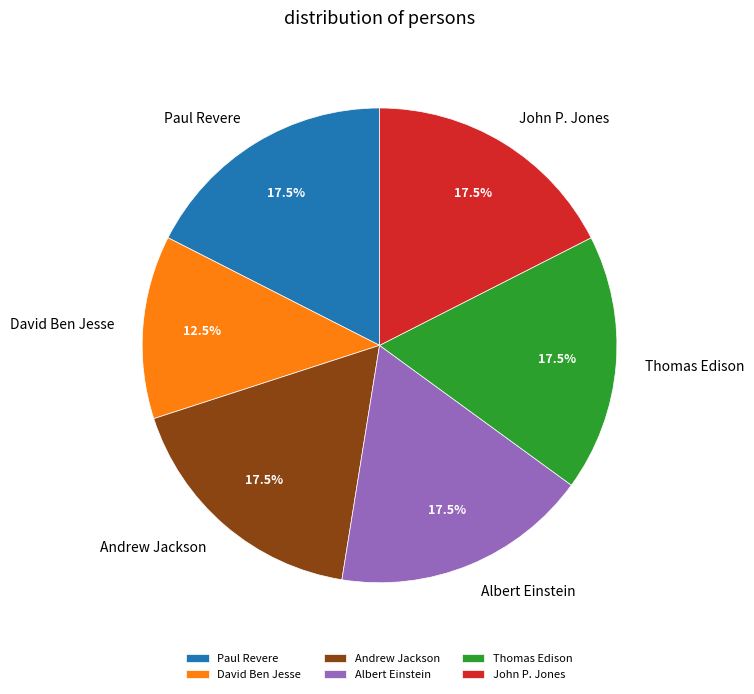

What is the ratio of the value at Thomas Edison to the value at David Ben Jesse?

1.4